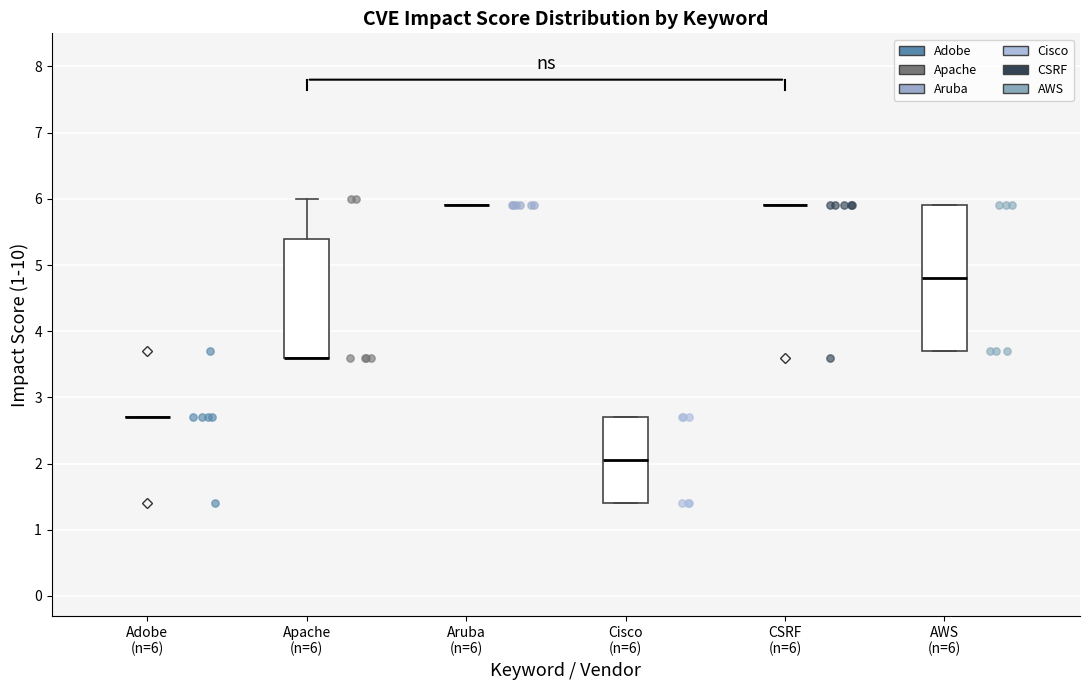

Reading left to right, read every box against the y-axis: the position of its median line, the range the box covers, and the ends of its whiskers. The values are not printed on the chart, so give them approximately, as read against the axis.

Adobe (n=6): box collapsed to a line at 2.7, whiskers 2.7 to 2.7
Apache (n=6): median 3.6 (drawn on the box's lower edge), box 3.6 to 5.4, whiskers 3.6 to 6.0
Aruba (n=6): box collapsed to a line at 5.9, whiskers 5.9 to 5.9
Cisco (n=6): median 2.1, box 1.4 to 2.7, whiskers 1.4 to 2.7
CSRF (n=6): box collapsed to a line at 5.9, whiskers 5.9 to 5.9
AWS (n=6): median 4.8, box 3.7 to 5.9, whiskers 3.7 to 5.9